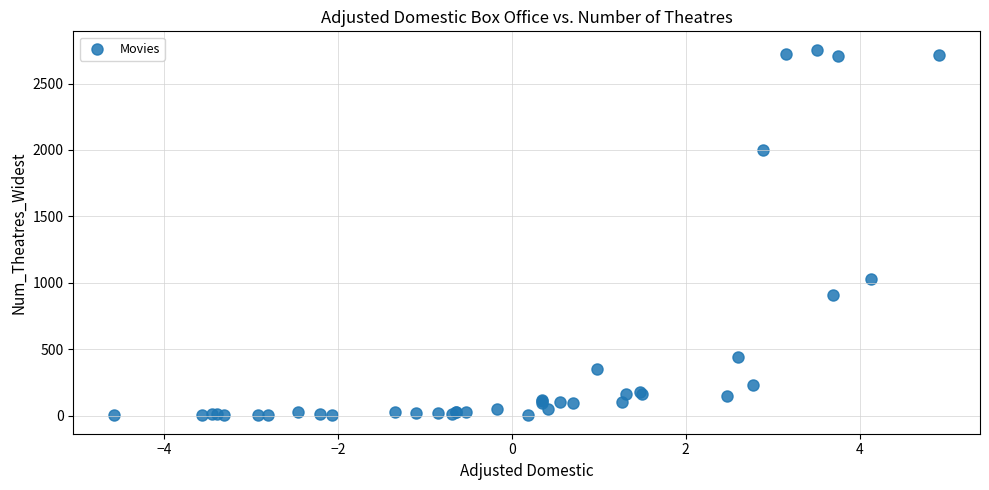

What Y value in the scatter plot is closest to 1378?

1027